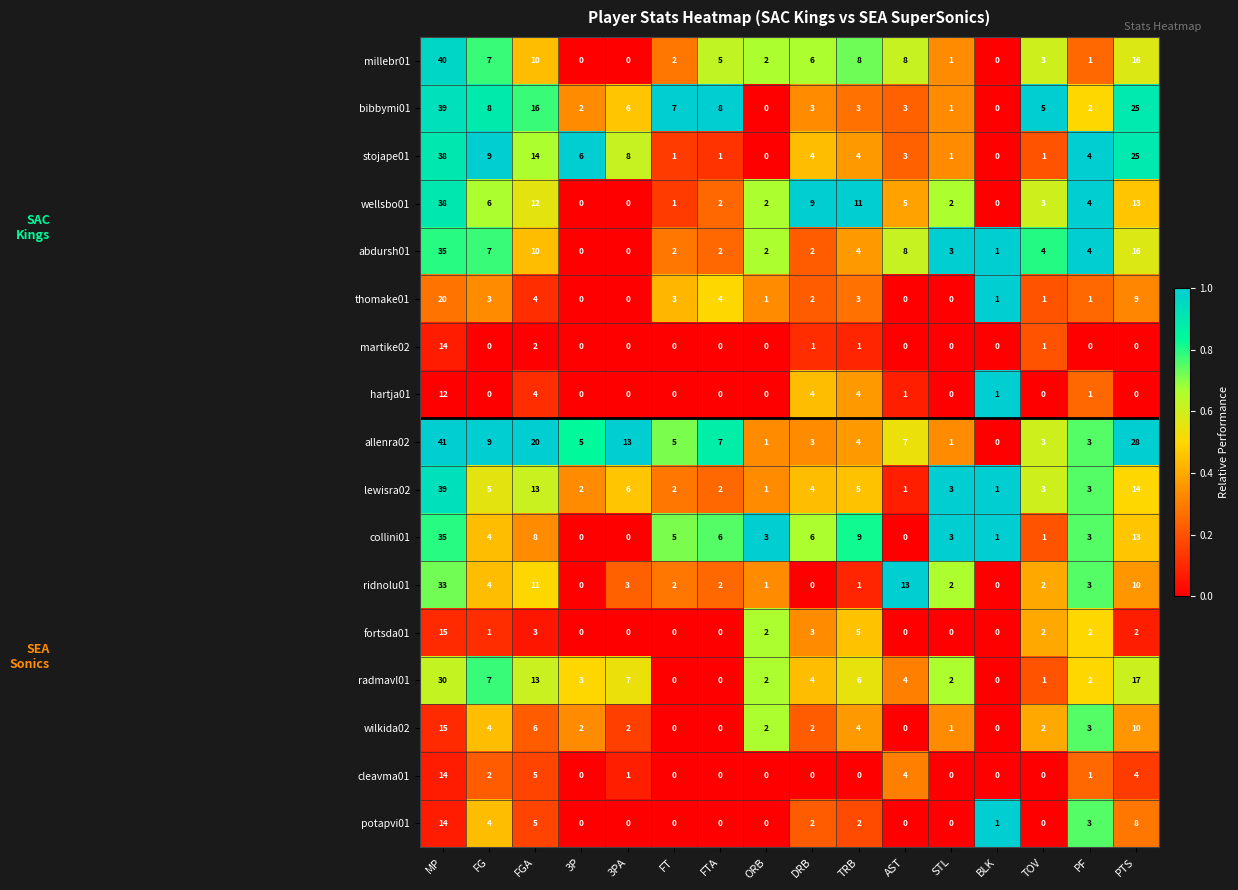

Is the value of allenra02 at 3P greater than the value of radmavl01 at FG?

No